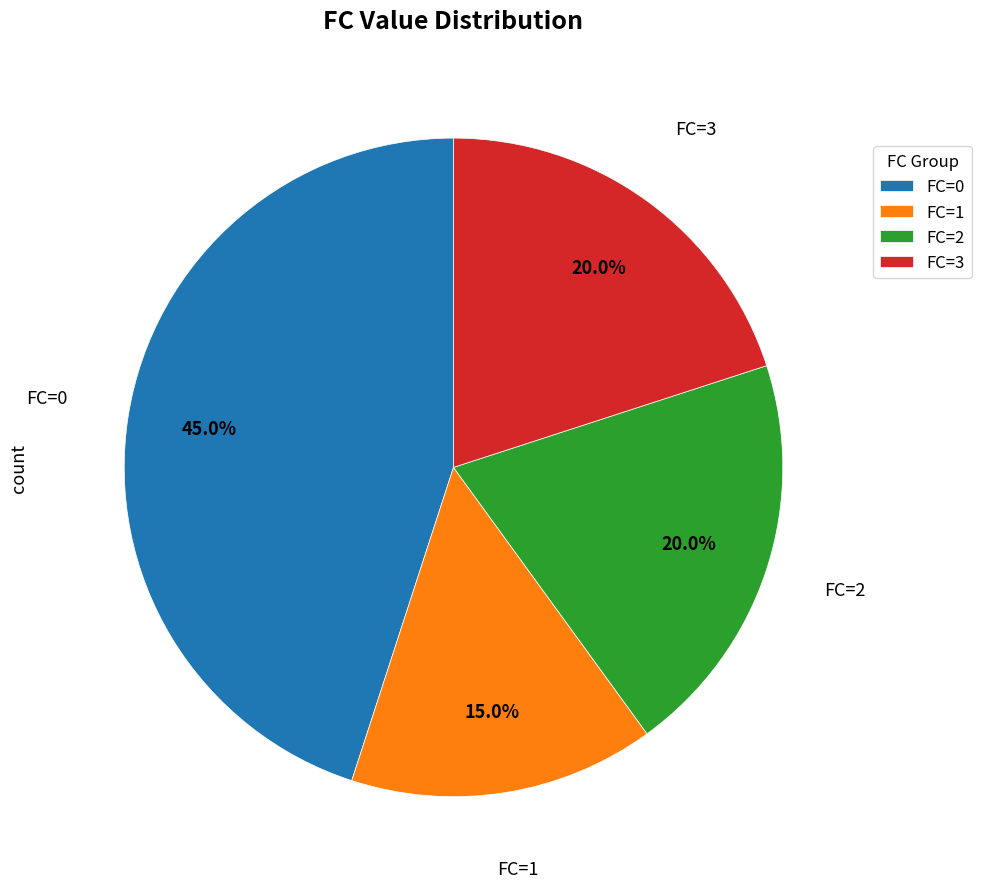

To the nearest percent, what percentage of the pie is FC=1?

15%